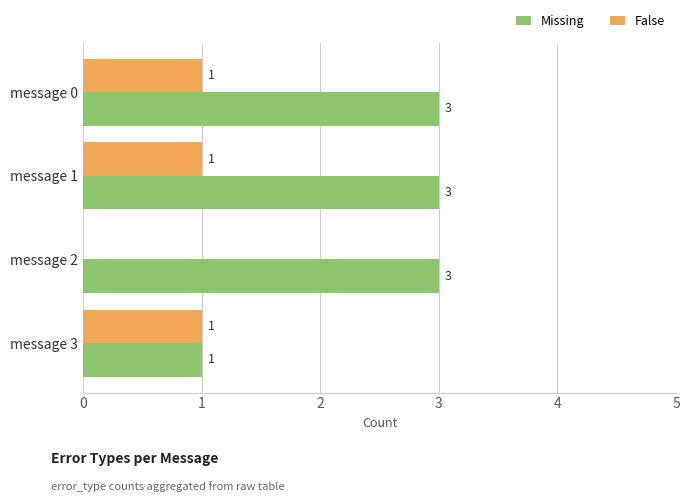

What value does the Missing series have at message 2?

3